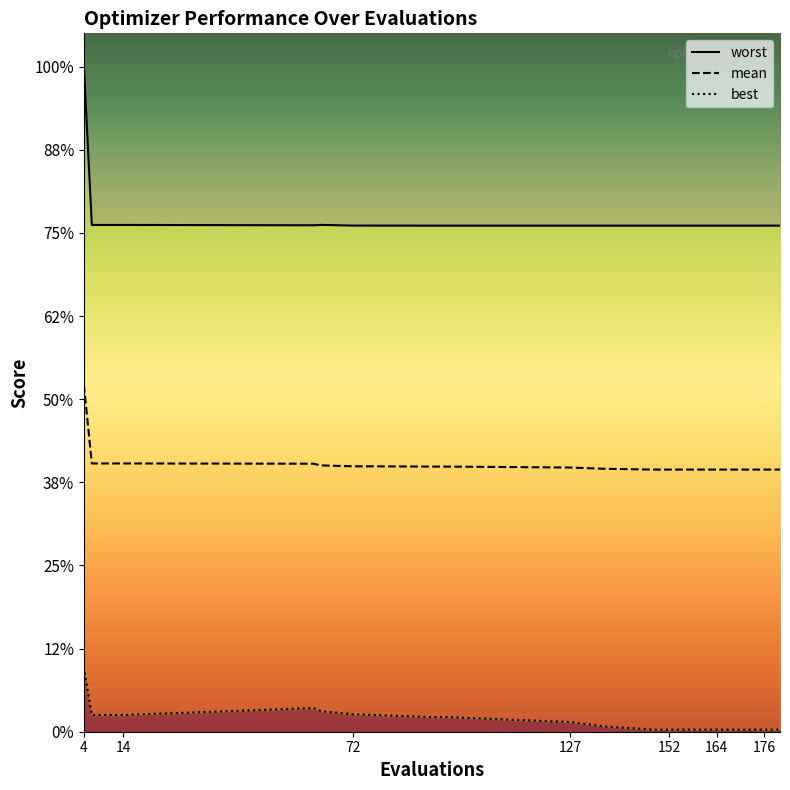

Where is the first local minimum for worst?

152